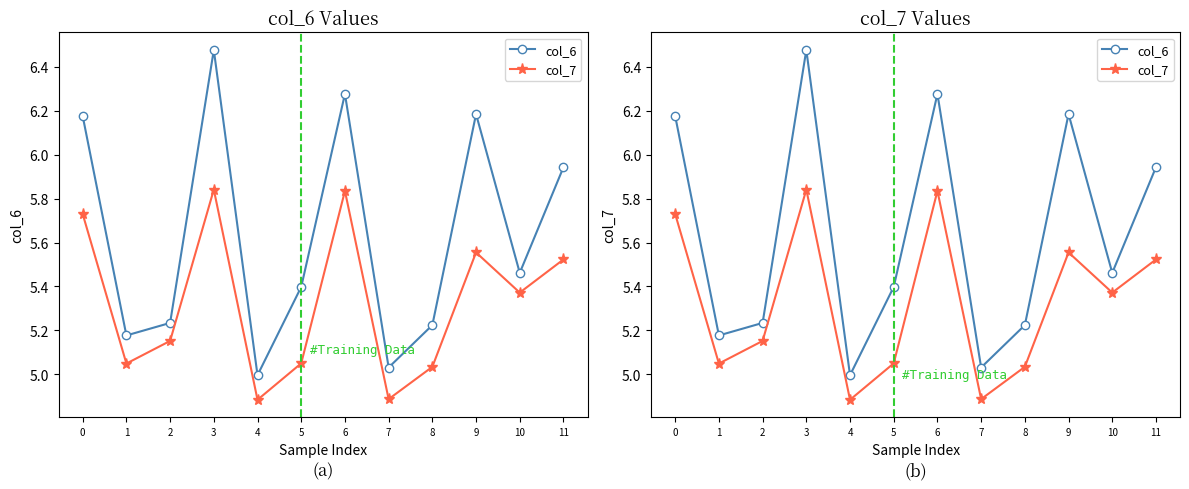

What is the spread (max minus min) of values at 9?

0.6